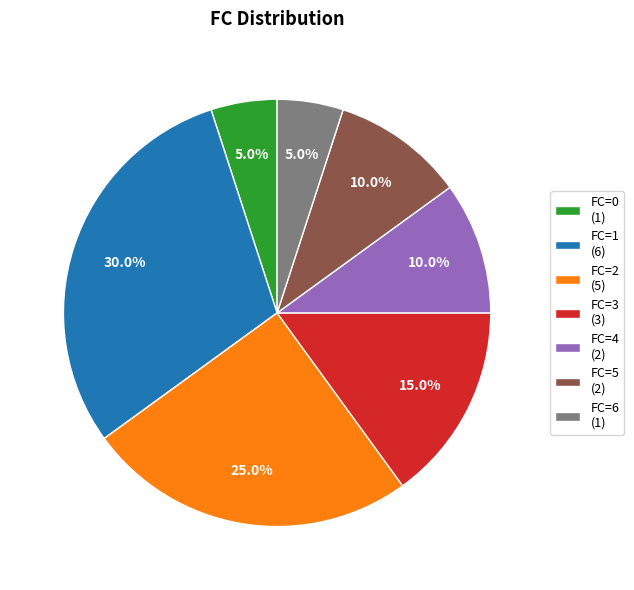

Between FC=6 (1) and FC=4 (2), which is larger?

FC=4 (2)